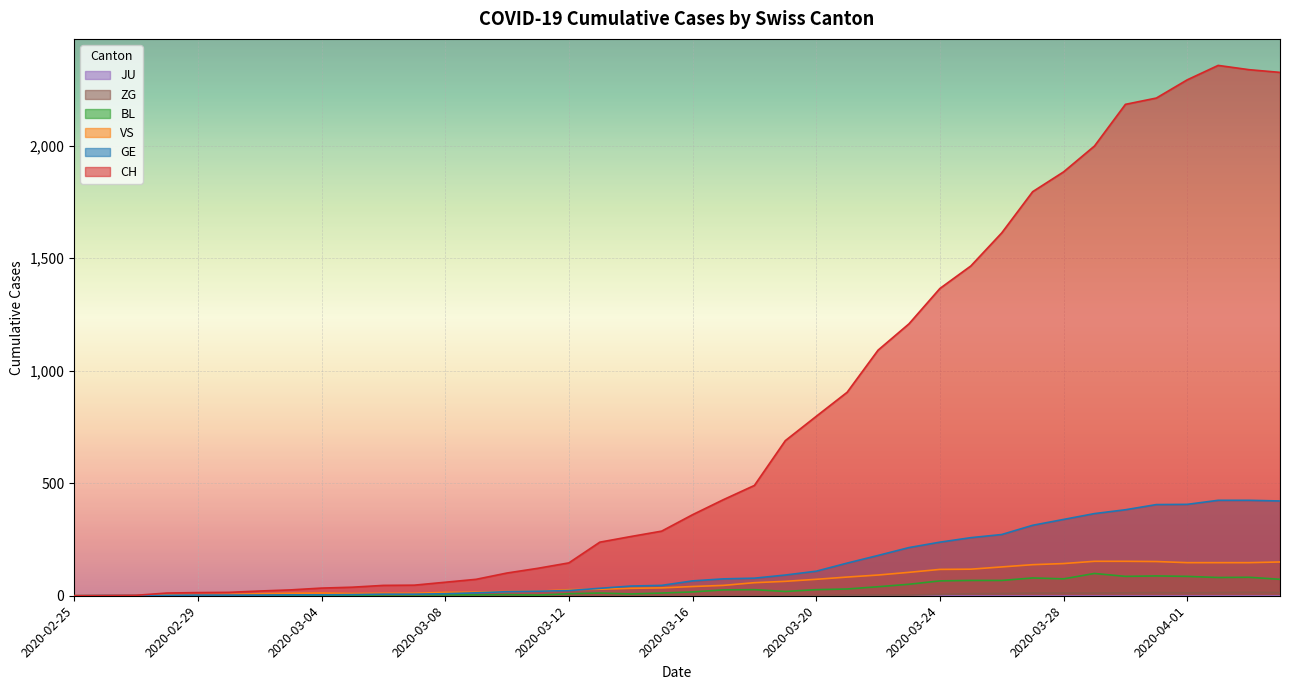

Which category has the lowest value in the ZG series?

2020-02-25